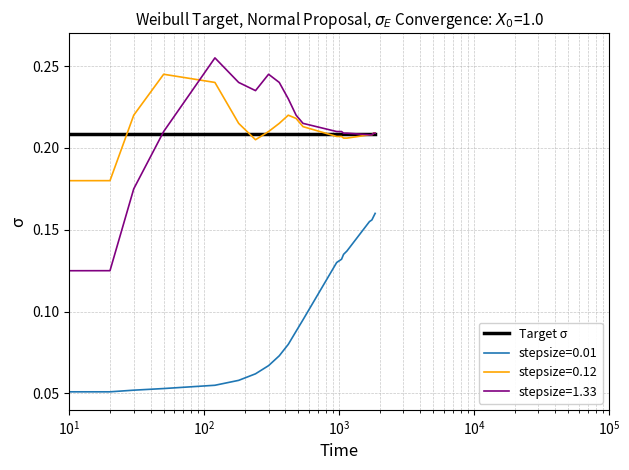

True or false: stepsize=0.01 and Target σ intersect in this chart.

False